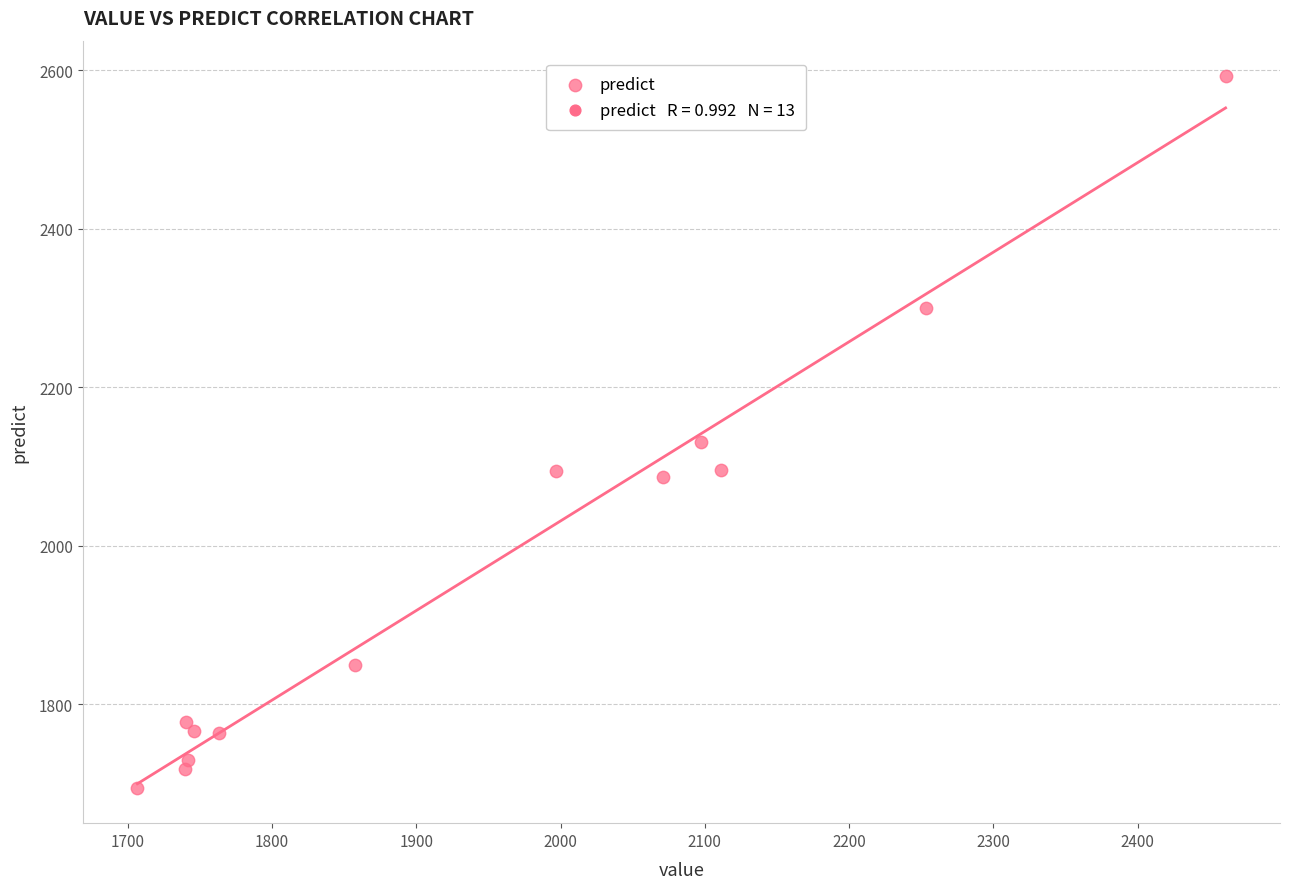

What Y value in the scatter plot is closest to 2143?

2131.2